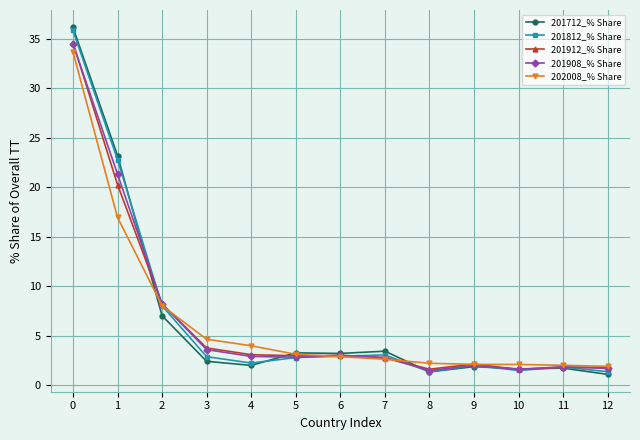

What is the maximum value shown in the chart?

36.2